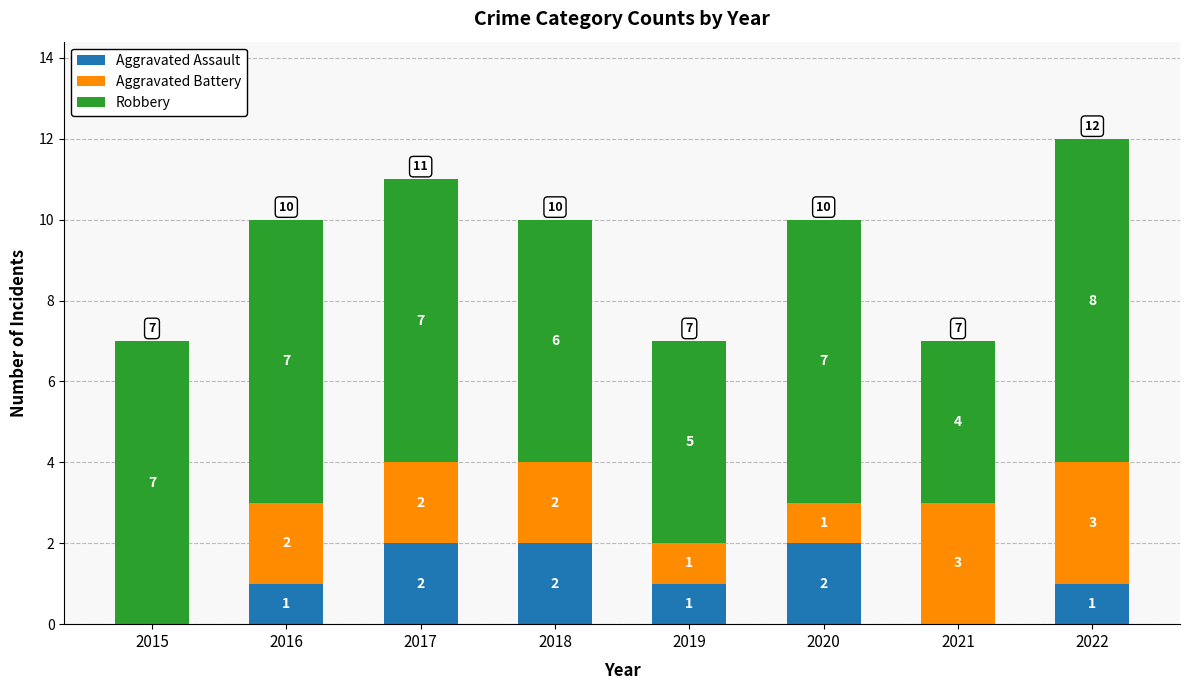

The value of Aggravated Assault at 2018 is 1. True or false?

False